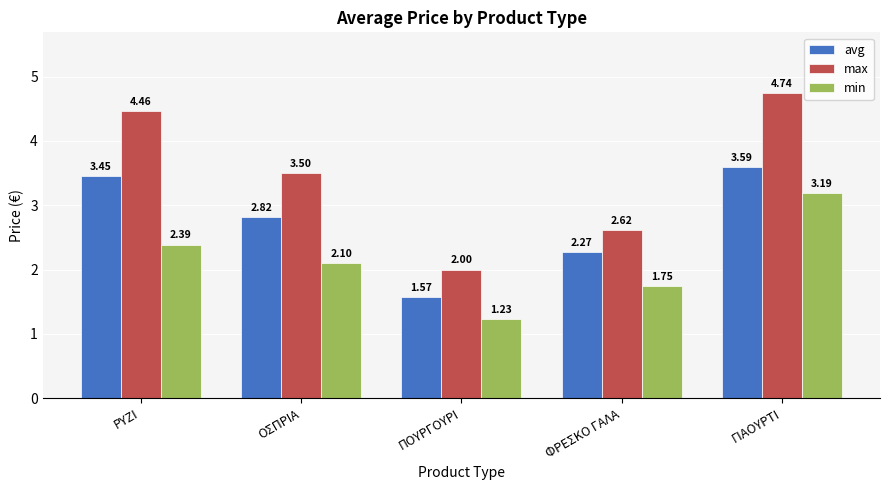

How many bars are there in each group?

3